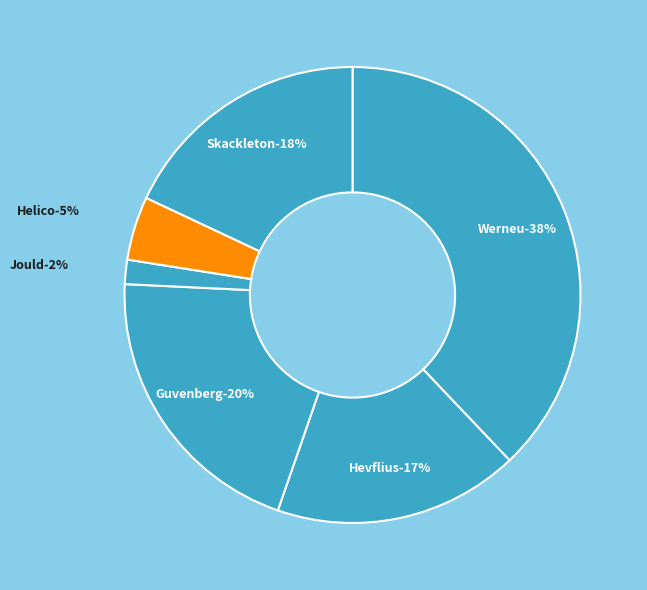

To the nearest percent, what percentage of the pie is Skackleton?

18%